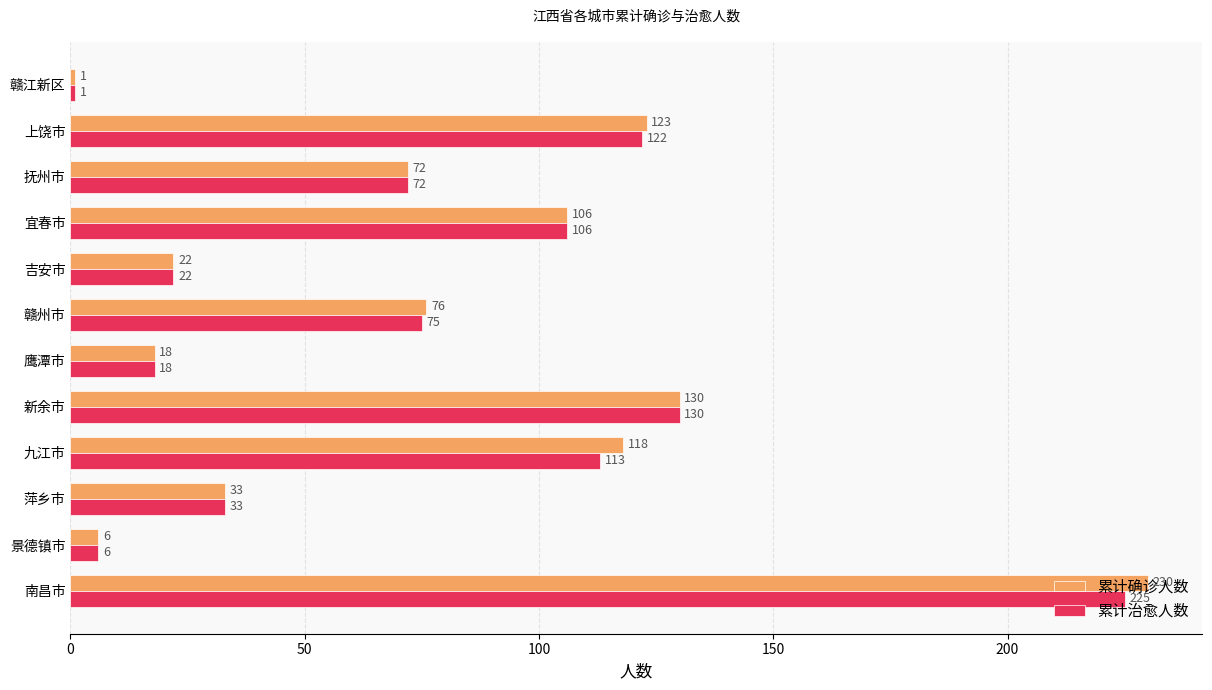

Which category has the lowest value in the 累计治愈人数 series?

赣江新区